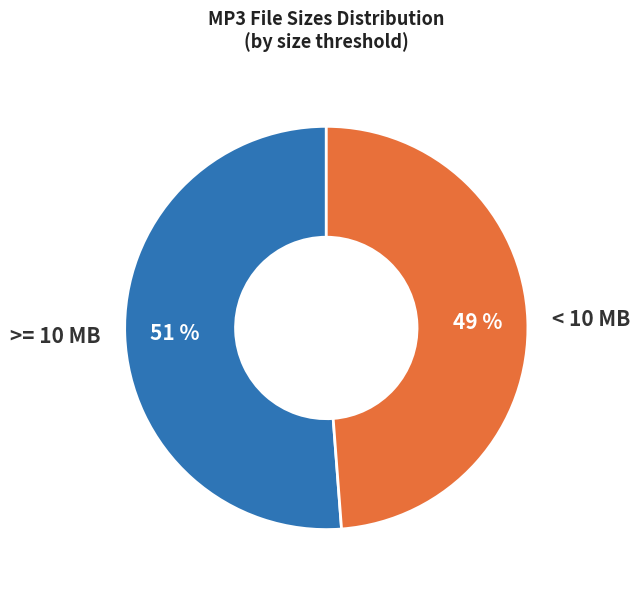

What percentage is the < 10 MB slice, to the nearest percent?

49%